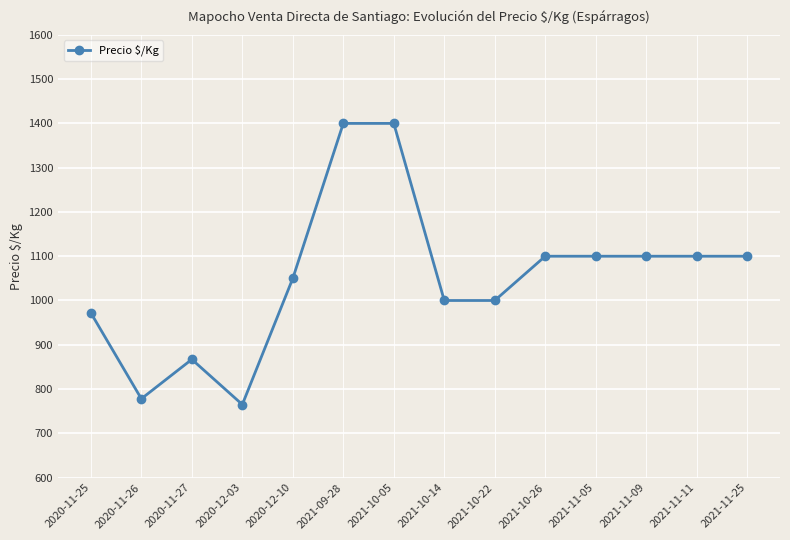

What is the greatest value displayed?

1400